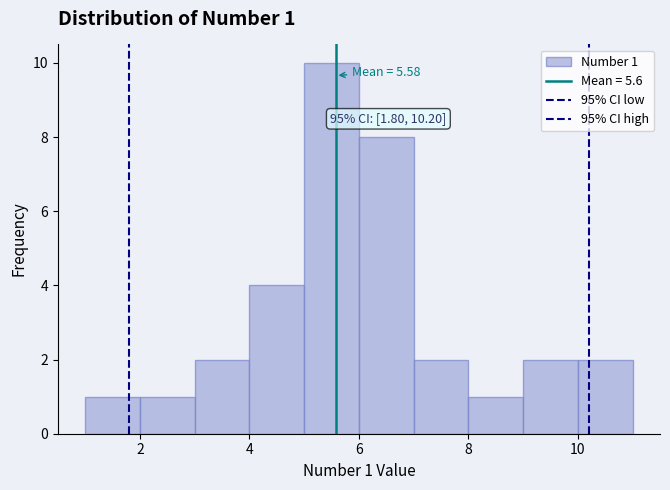

Which range on the x-axis has the tallest bar?

5 to 6